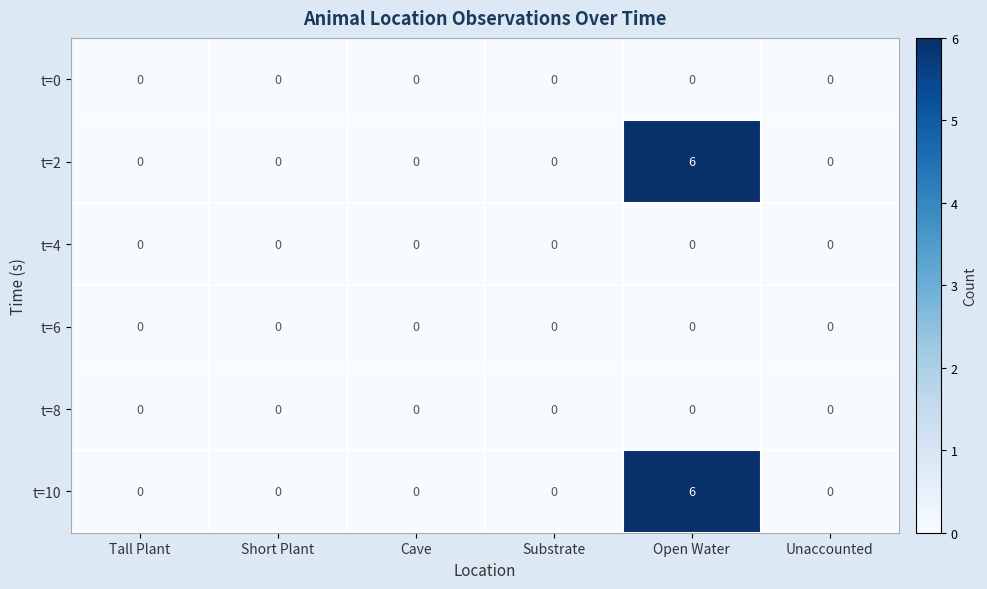

What is the total value across all series at Open Water?

12